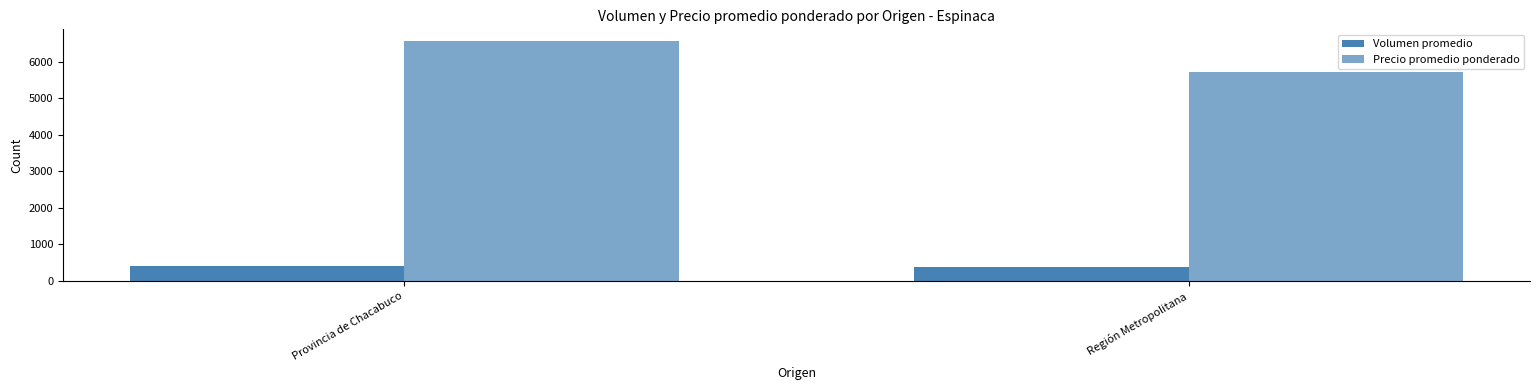

What is the average value of the Precio promedio ponderado series?

6146.9